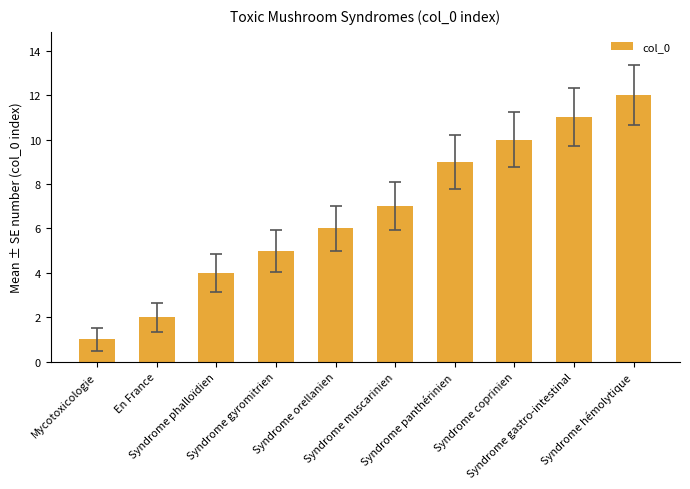

Count the number of categories in the chart.

10